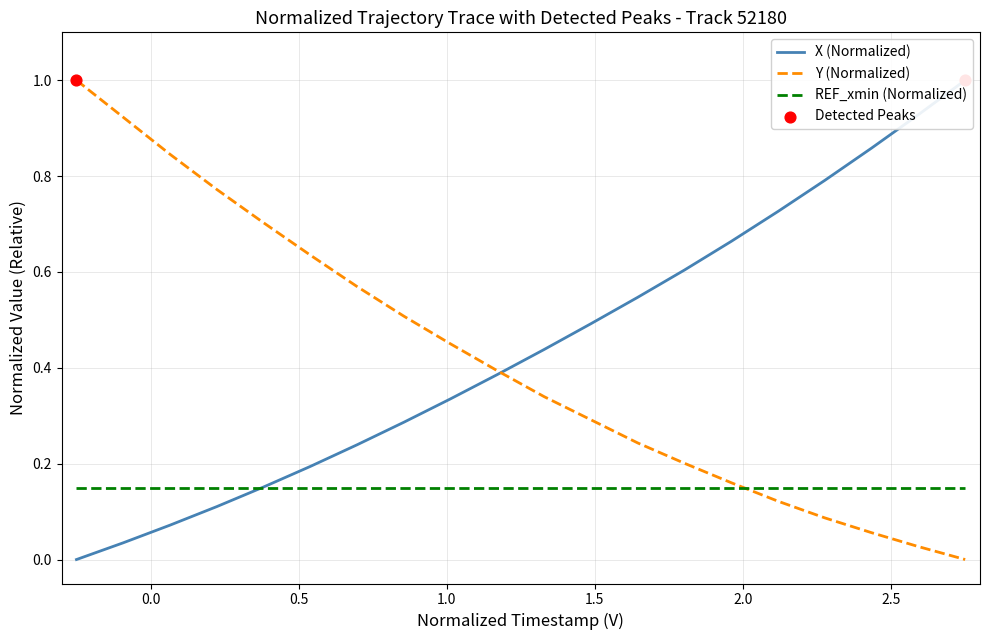

Which series has the largest total across all categories?

X (Normalized)